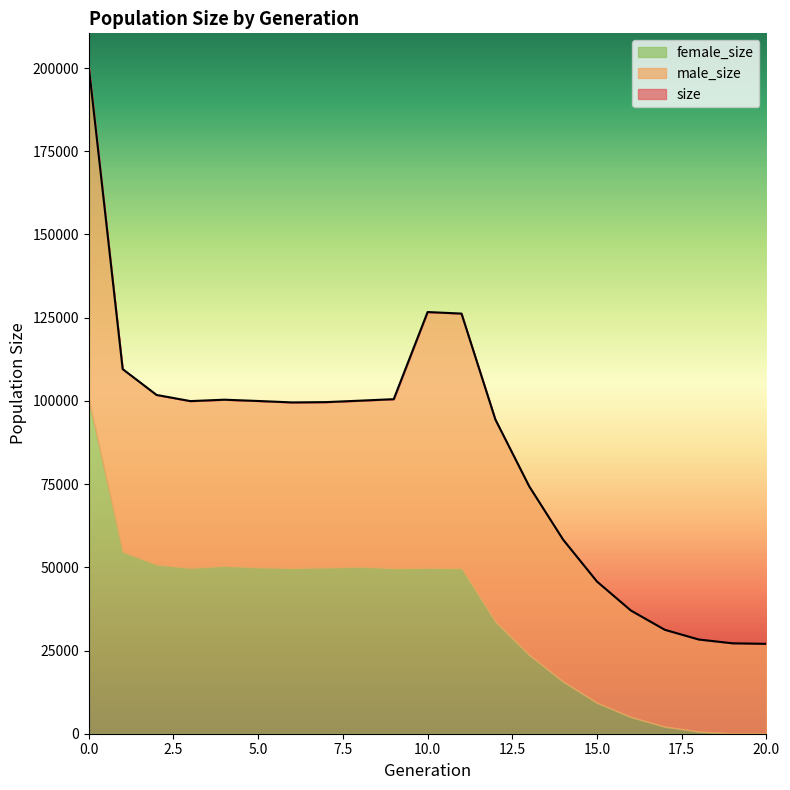

What is the value of the size point at the 12th from the left?

126229